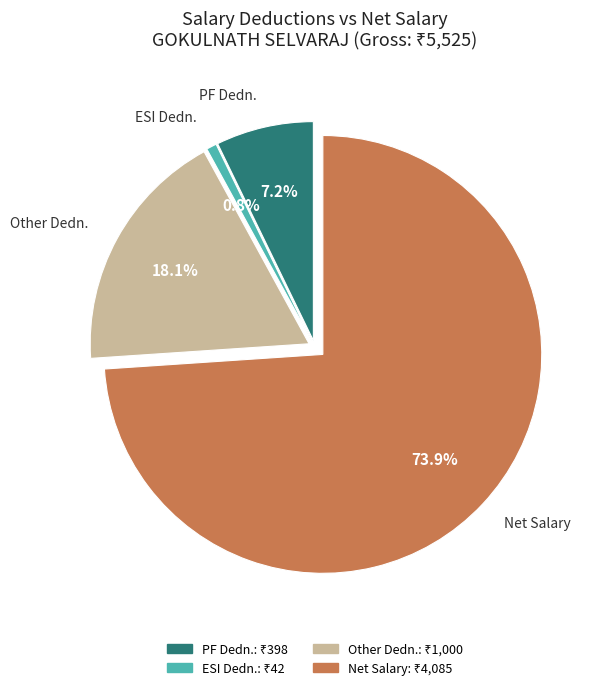

Does any single category account for the majority?

Yes